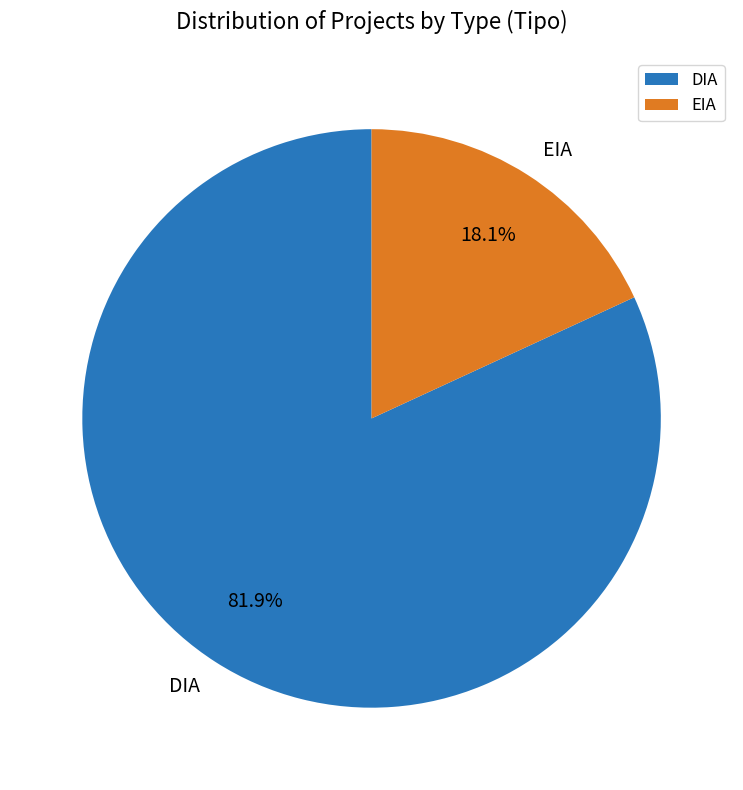

True or false: EIA accounts for 7% of the total.

False